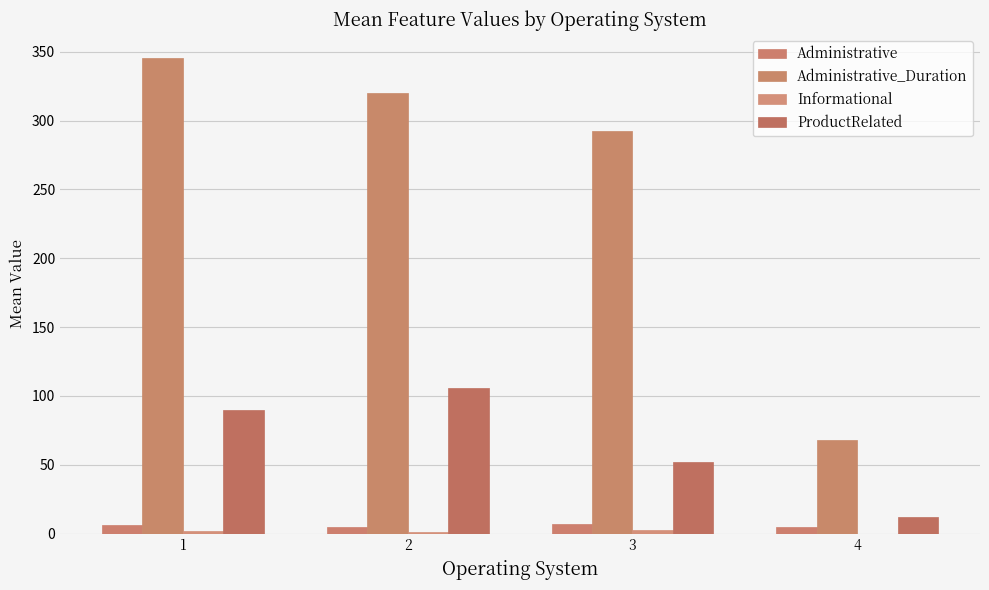

Which category has the lowest value in the ProductRelated series?

4